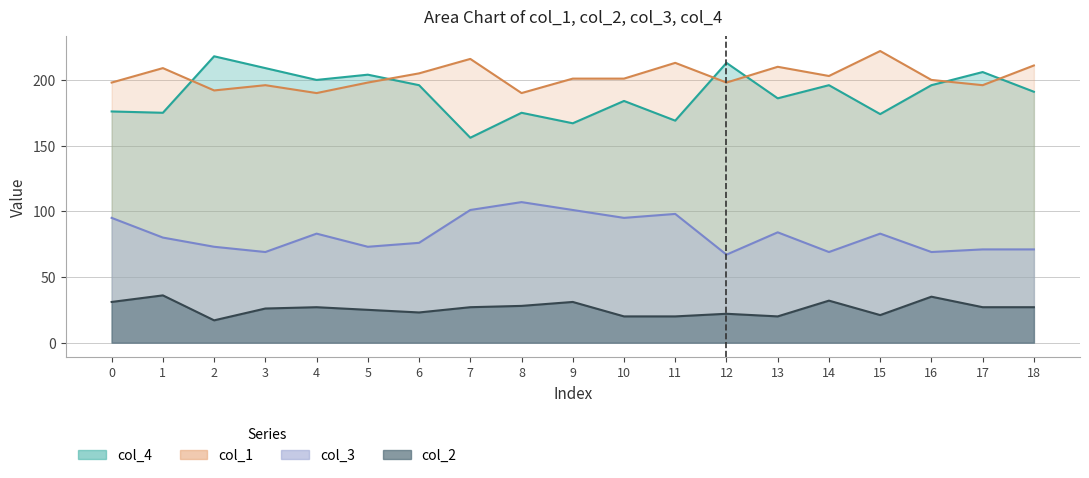

Between 6 and 0, which is larger?

6